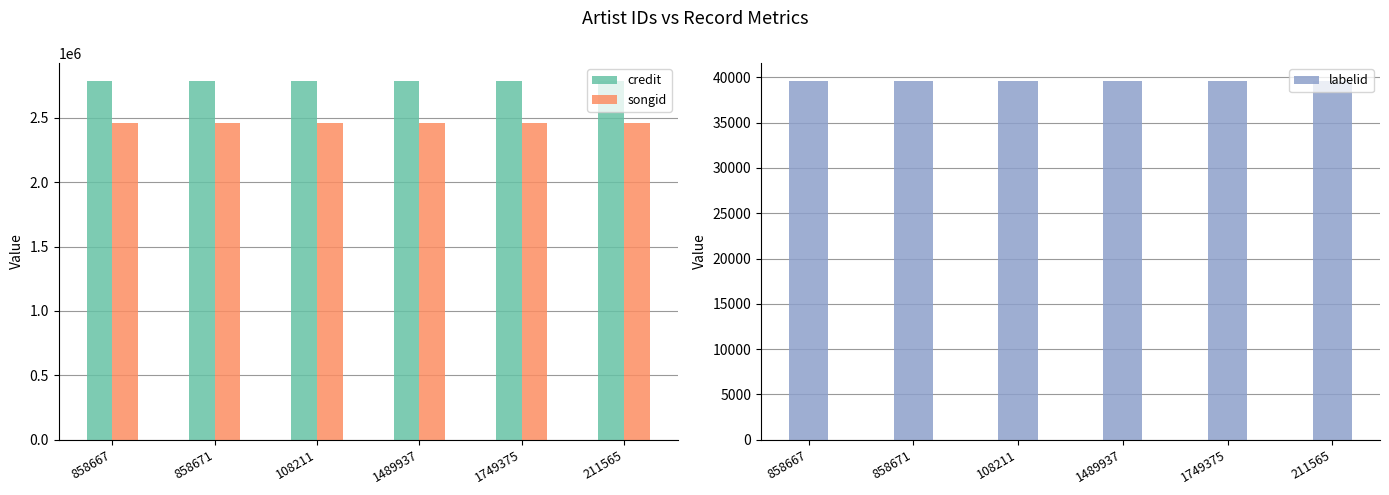

What is the value of the credit bar at the 4th from the left?

2784338